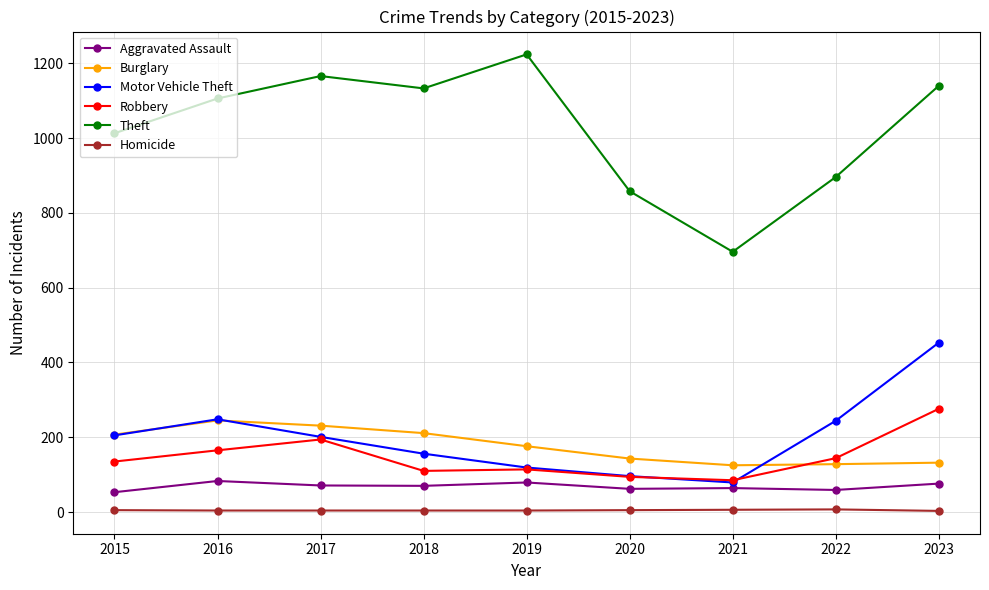

What are all the series names shown in the legend?

Aggravated Assault, Burglary, Motor Vehicle Theft, Robbery, Theft, Homicide